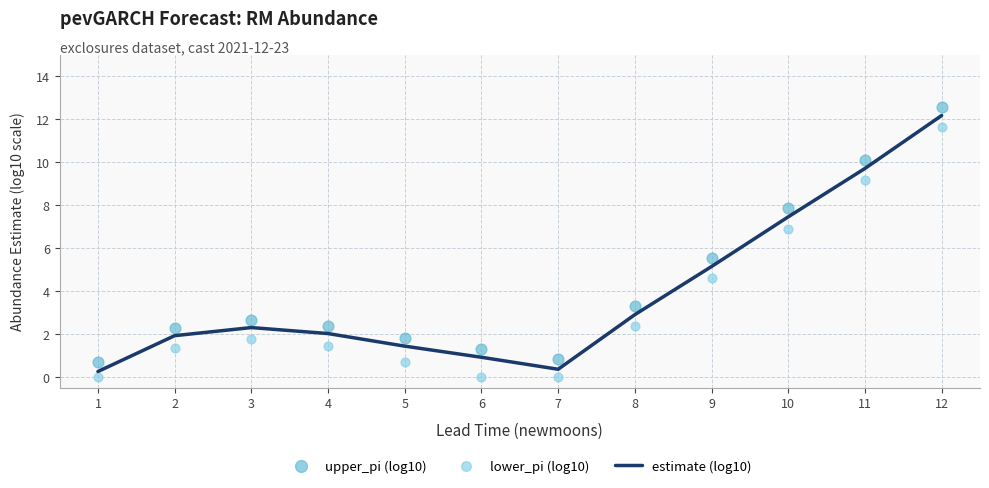

What are all the series names shown in the legend?

estimate (log10), upper_pi (log10), lower_pi (log10)